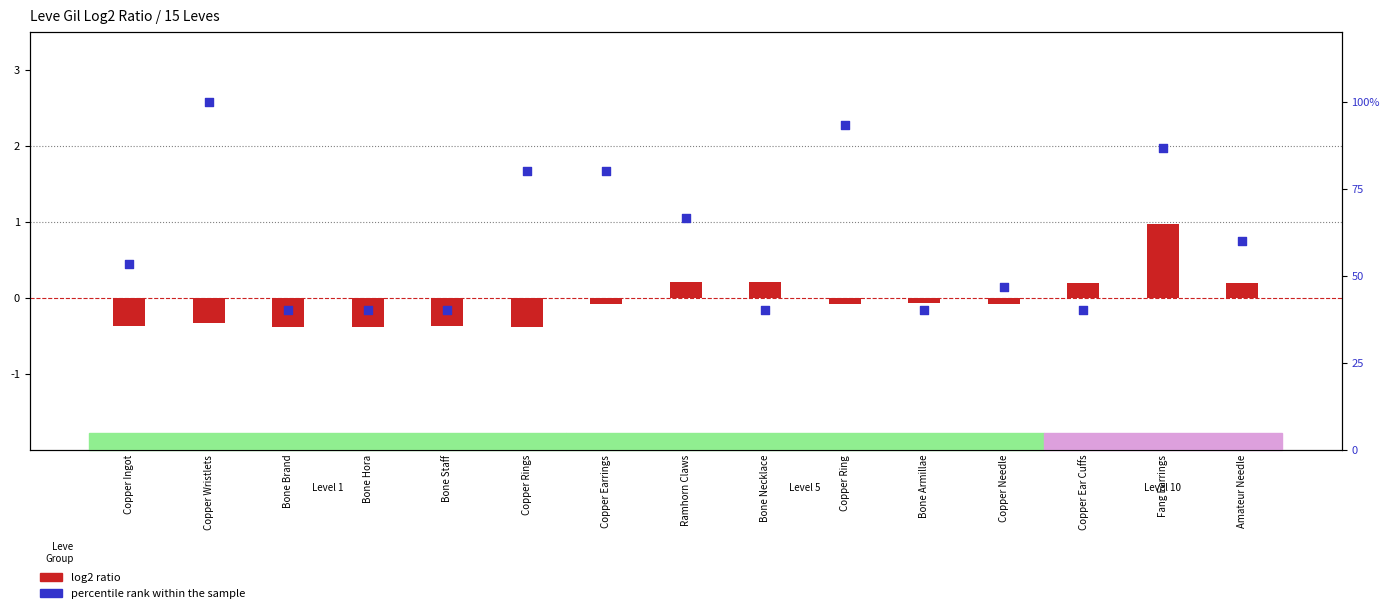

Which series has the widest spread of Y values?

percentile rank within the sample